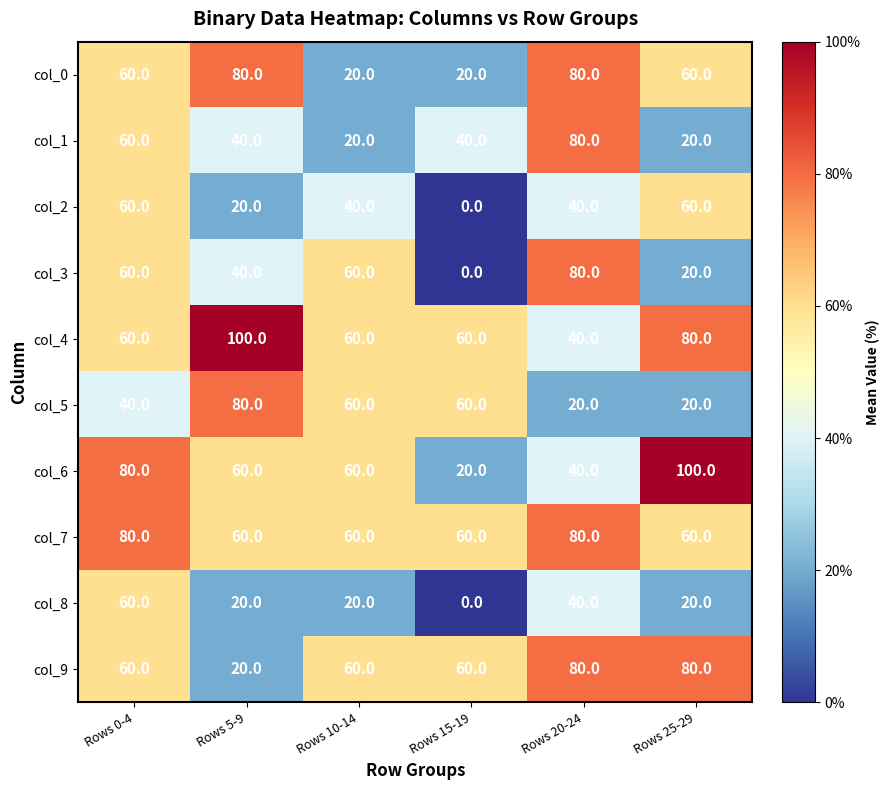

How many series are shown in this chart?

10